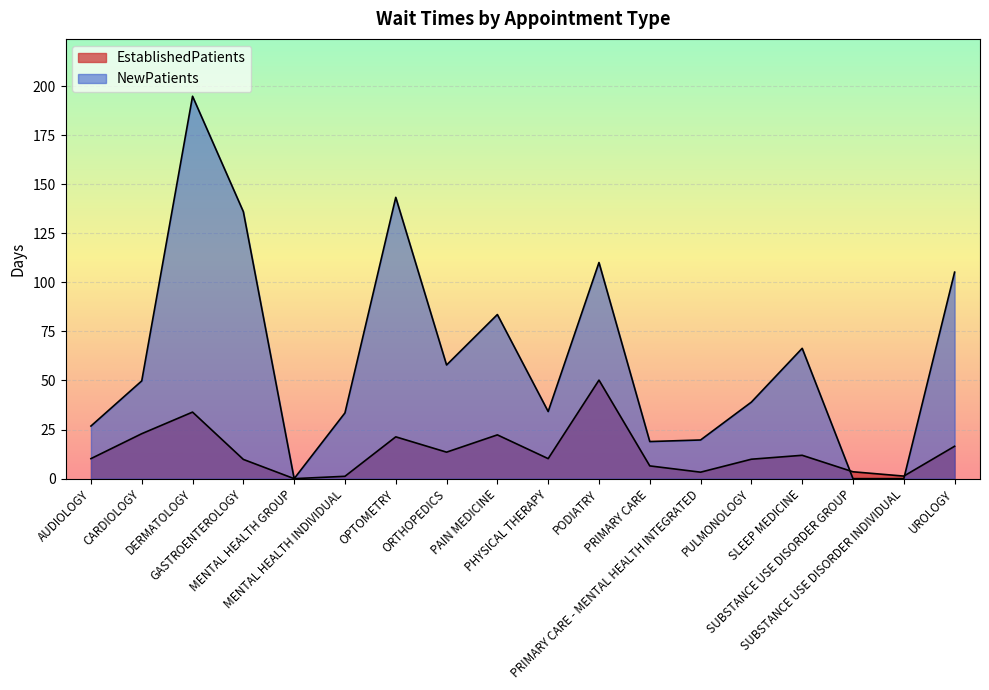

At how many categories does at least one series exceed 9?

15